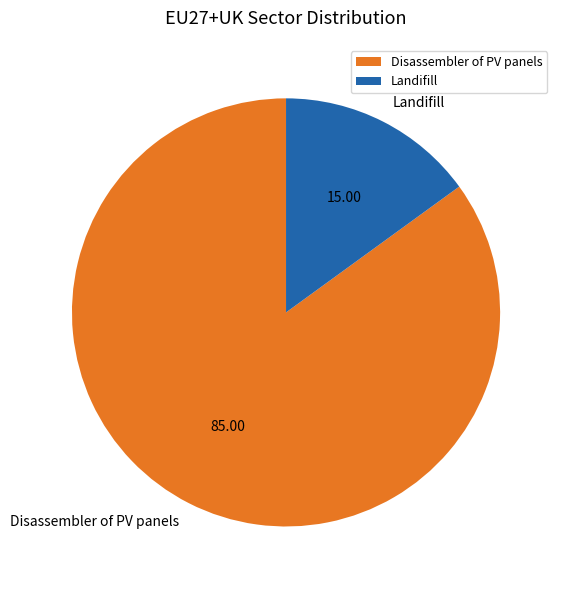

Rank the categories by value from highest to lowest.

Disassembler of PV panels, Landifill